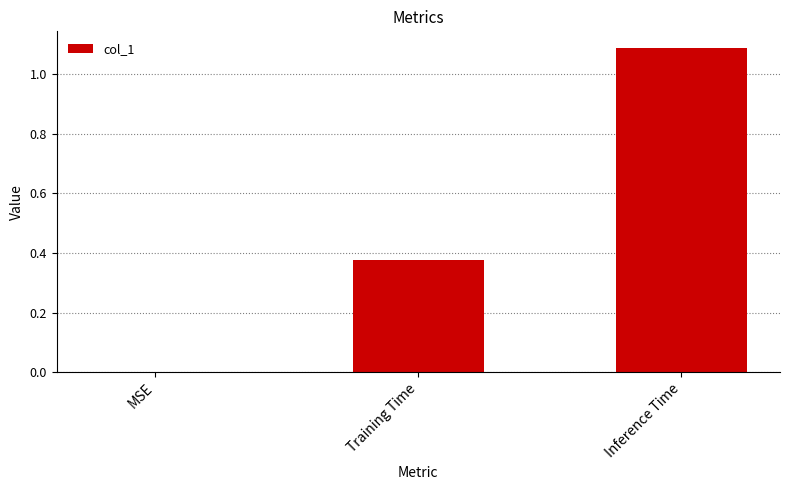

Between Inference Time and Training Time, which is larger?

Inference Time